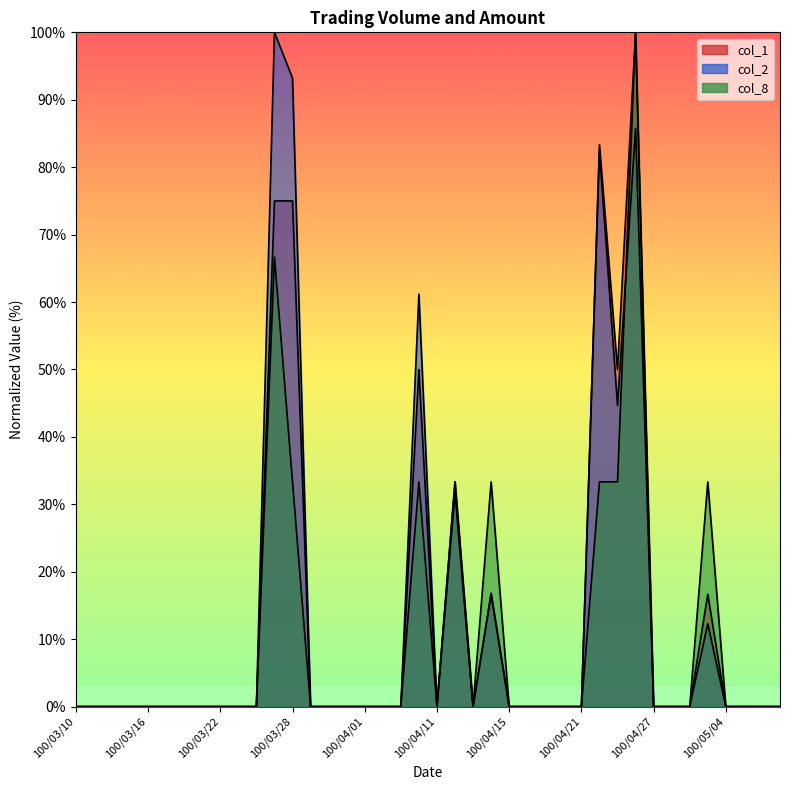

What is the sum of all col_1 values?

500.0